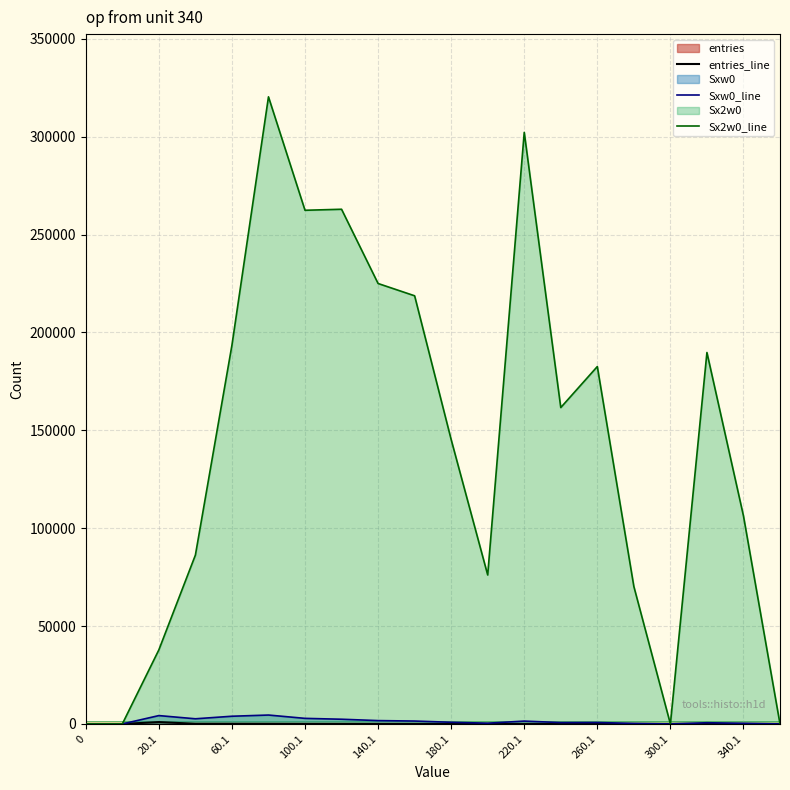

What is the maximum value shown in the chart?

320382